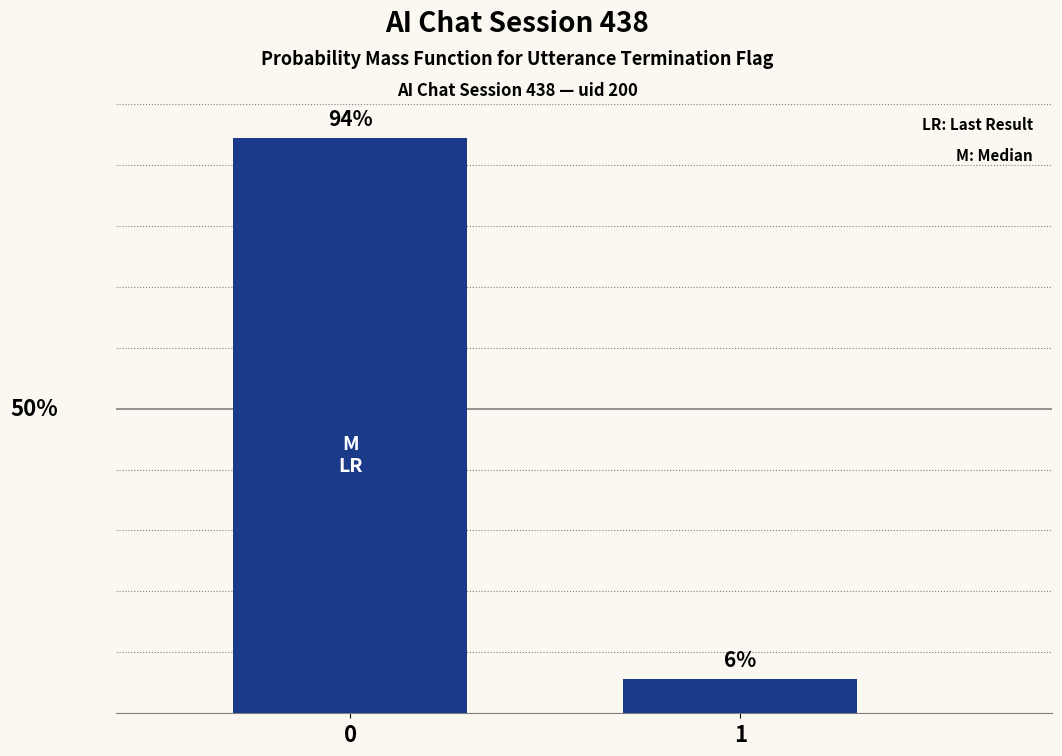

Does the chart contain stacked bars?

No